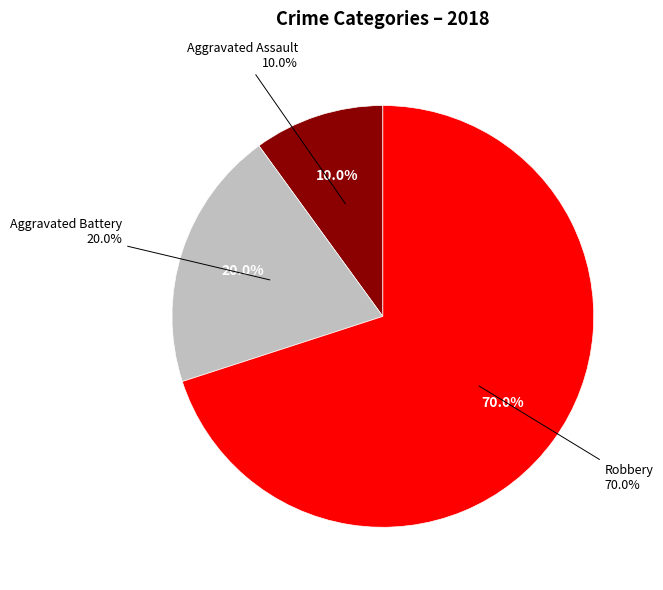

True or false: Aggravated Assault accounts for 2% of the total.

False